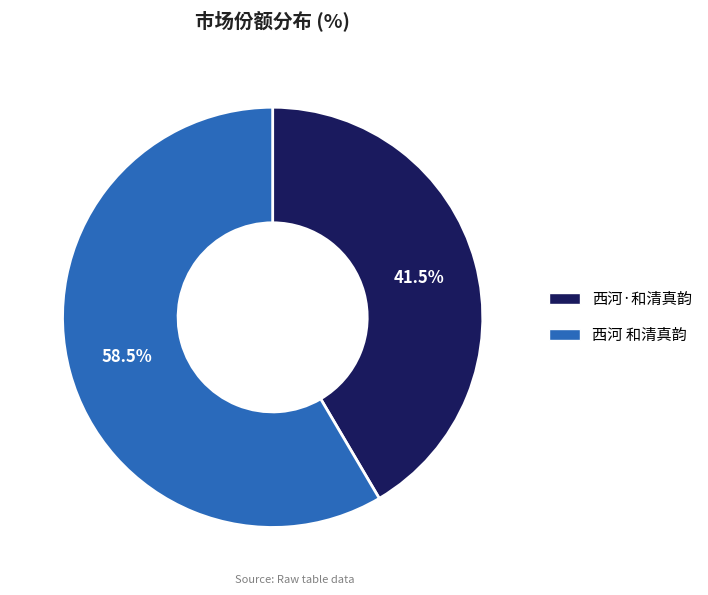

Is there a majority slice in this chart?

Yes